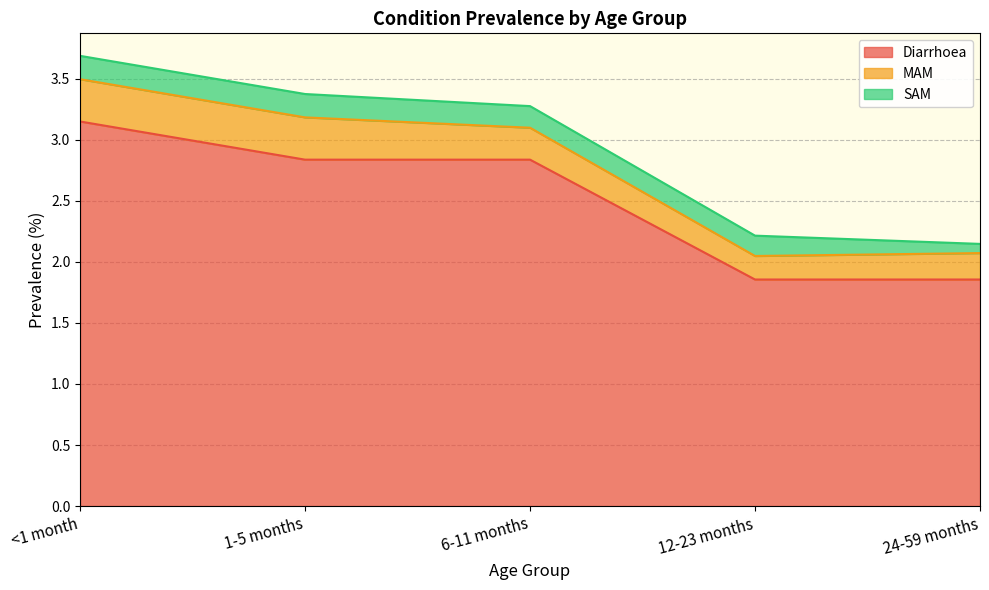

How many lines are shown in the chart?

3